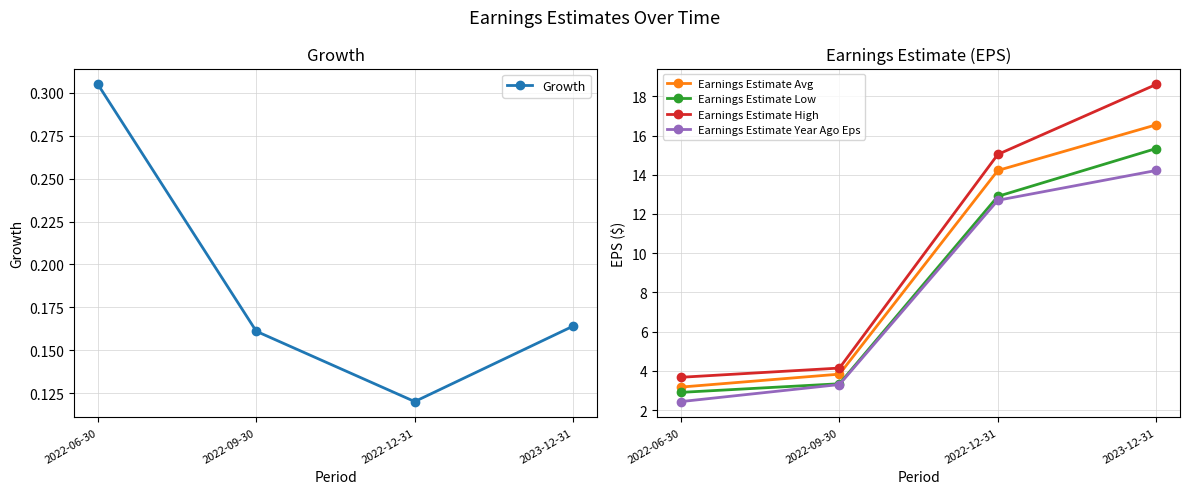

How many lines are shown in the chart?

5